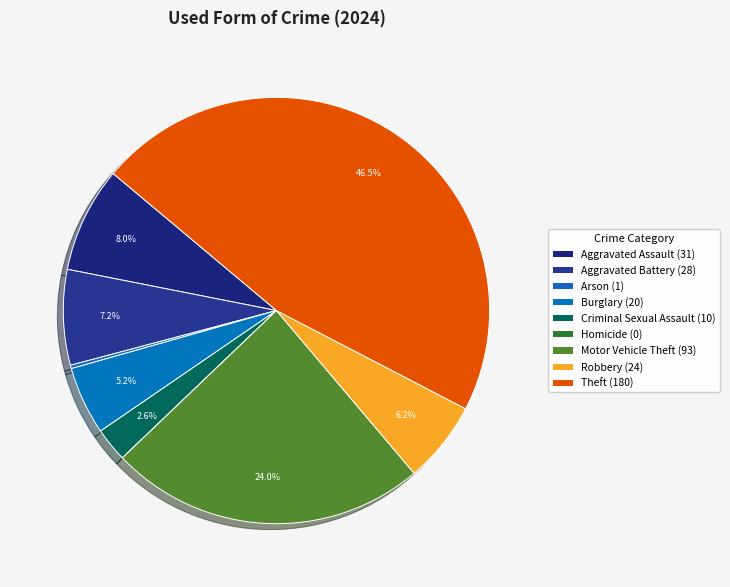

To the nearest percent, what is the average slice percentage?

11%